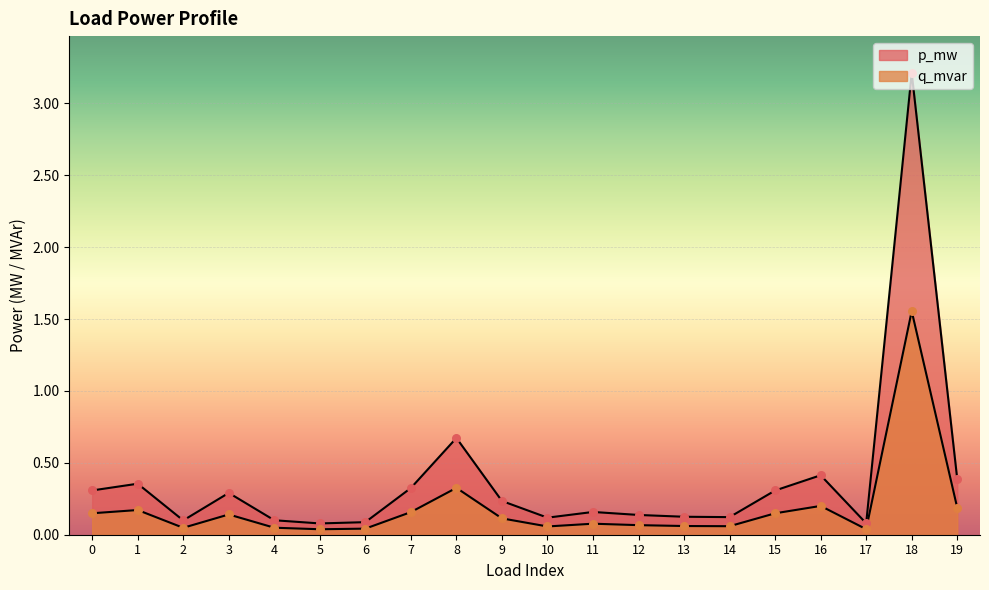

What is the total value across all series at 9?

0.3